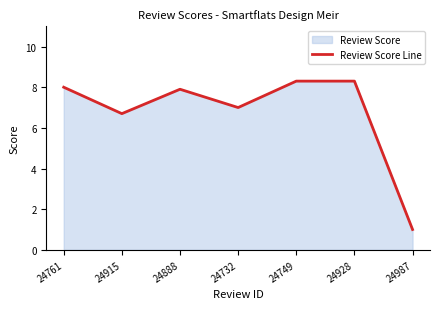

What position from the left is 24732?

4